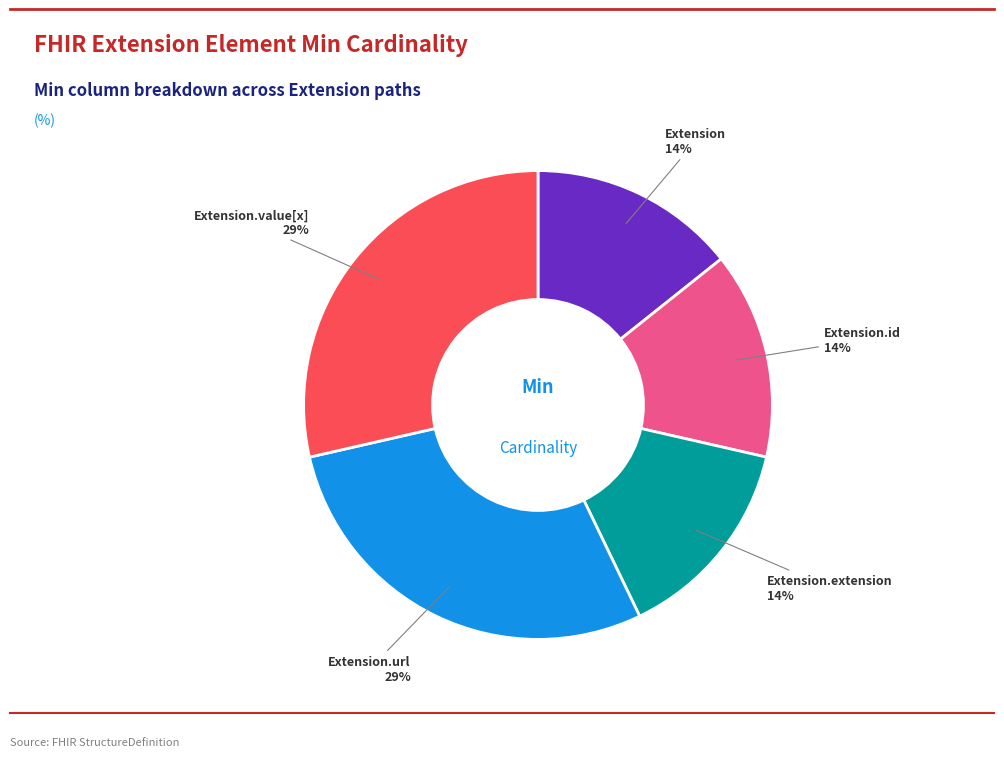

How many slices are in this pie chart?

5